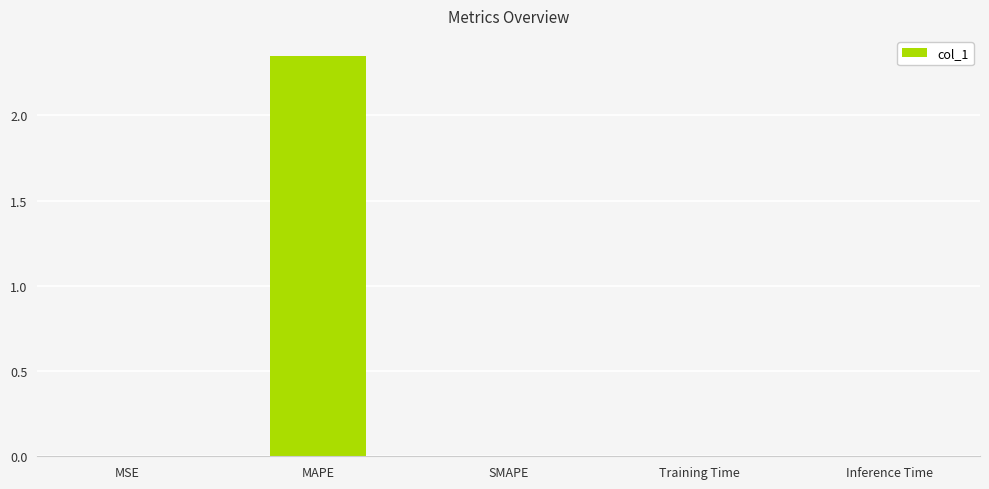

Between MSE and MAPE, which is larger?

MAPE